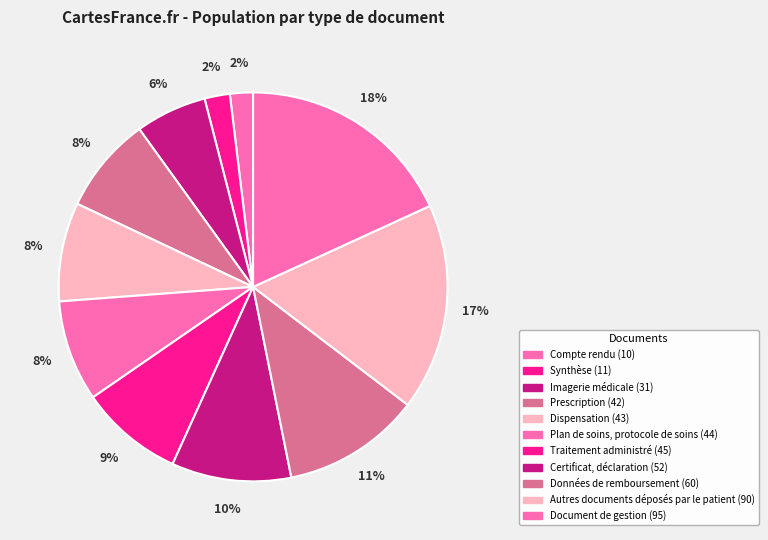

To the nearest percent, what percentage of the pie is Traitement administré?

9%